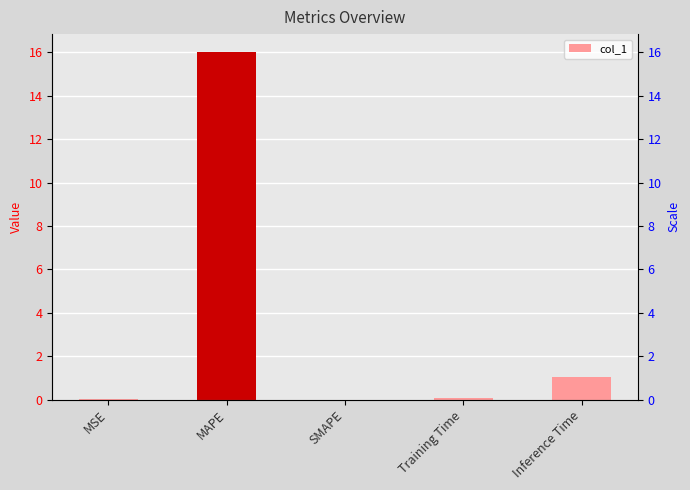

Which category has the lowest value across all series?

SMAPE